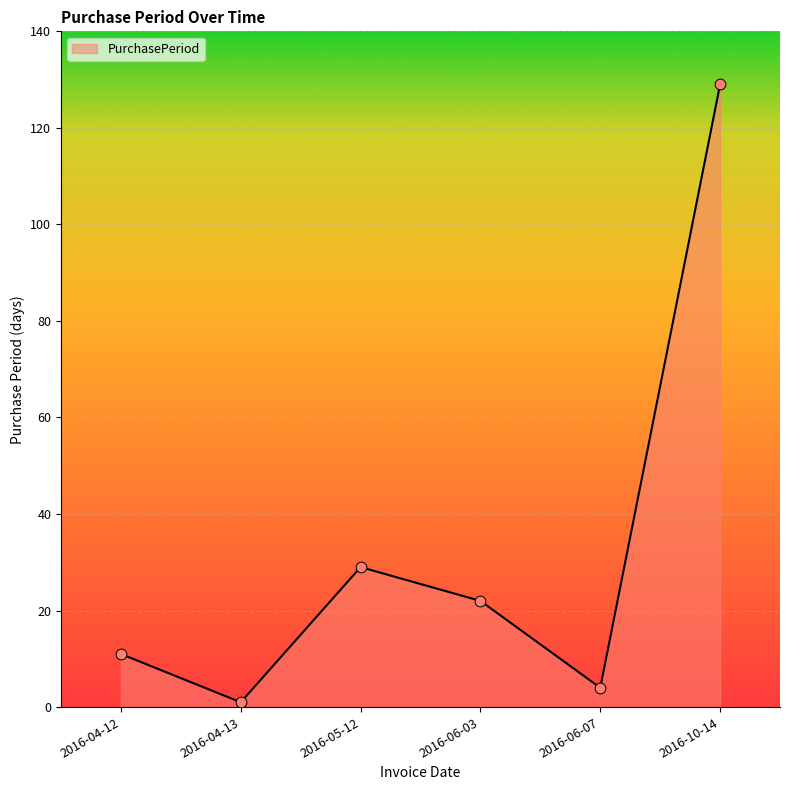

What is the change in value from 2016-04-13 to 2016-06-07?

+3